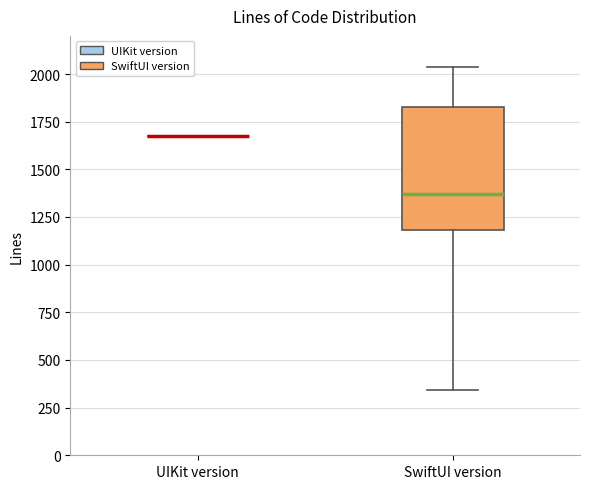

Reading left to right, read every box against the y-axis: the position of its median line, the range the box covers, and the ends of its whiskers. The values are not printed on the chart, so give them approximately, as read against the axis.

UIKit version: box collapsed to a line at 1650, whiskers 1650 to 1650
SwiftUI version: median 1350, box 1200 to 1850, whiskers 350 to 2050